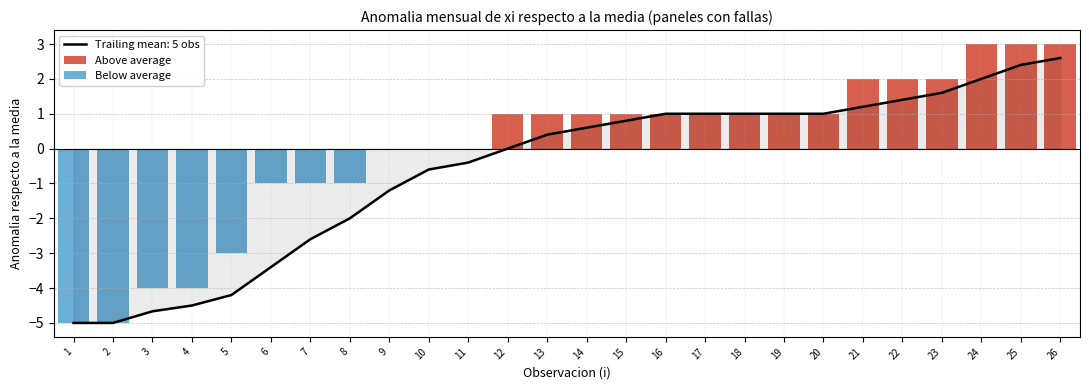

What is the difference between the maximum and second lowest values in the Below average series?

5